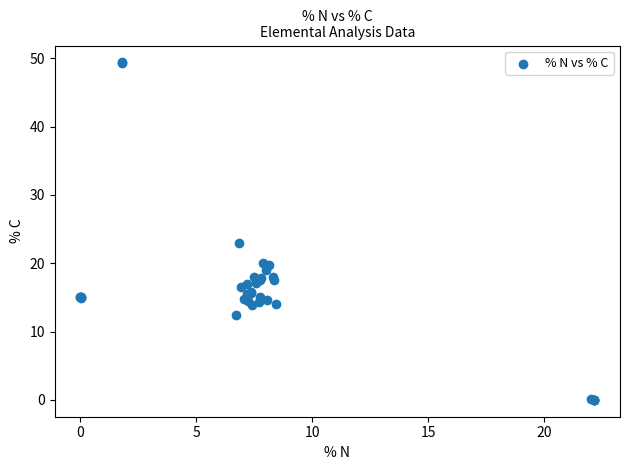

What Y value in the scatter plot is closest to 24?

22.9